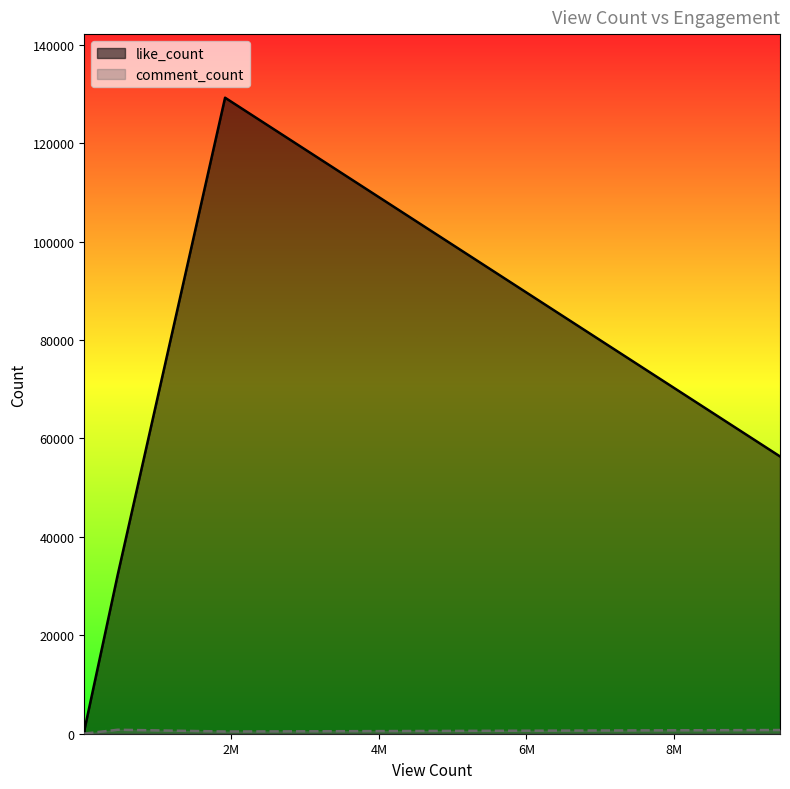

Rank the categories by comment_count value from highest to lowest.

D7Gn7HDfvnc, nIeUbkAw7aU, lGd_IL_MOn4, K9mNU4aSCjU, Cta2y5PyGR0